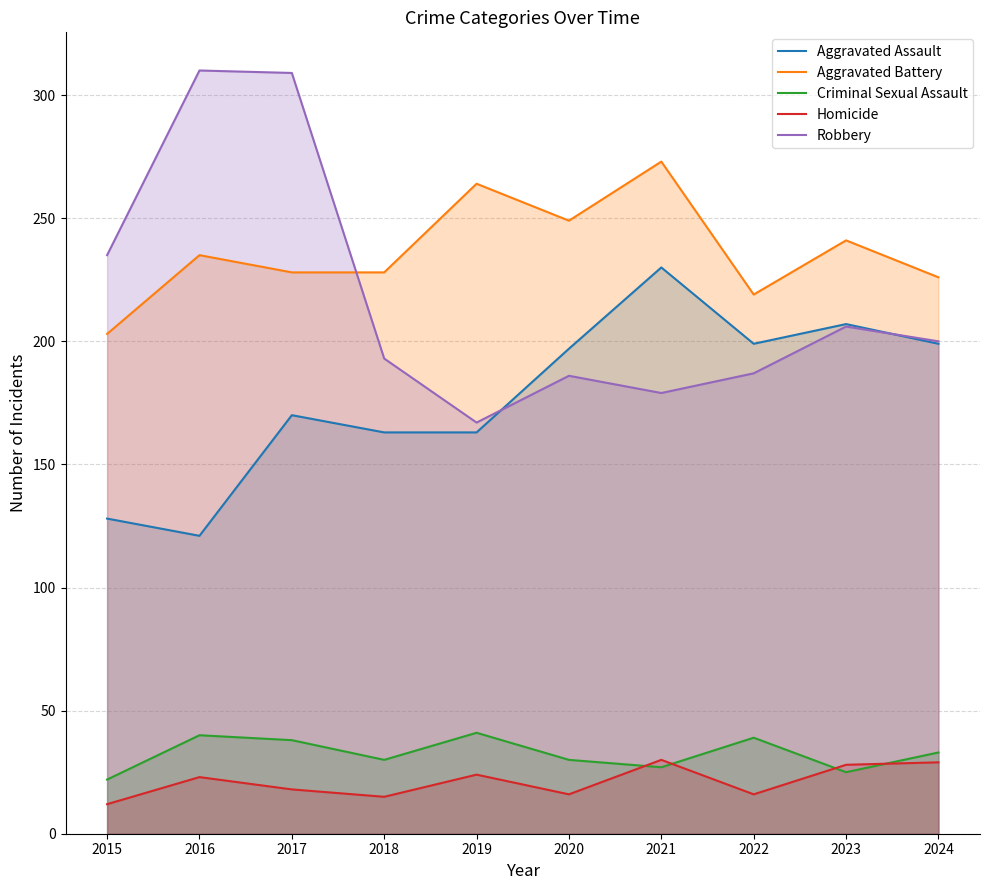

What is the difference between the Aggravated Battery values at 2017 and 2021?

45